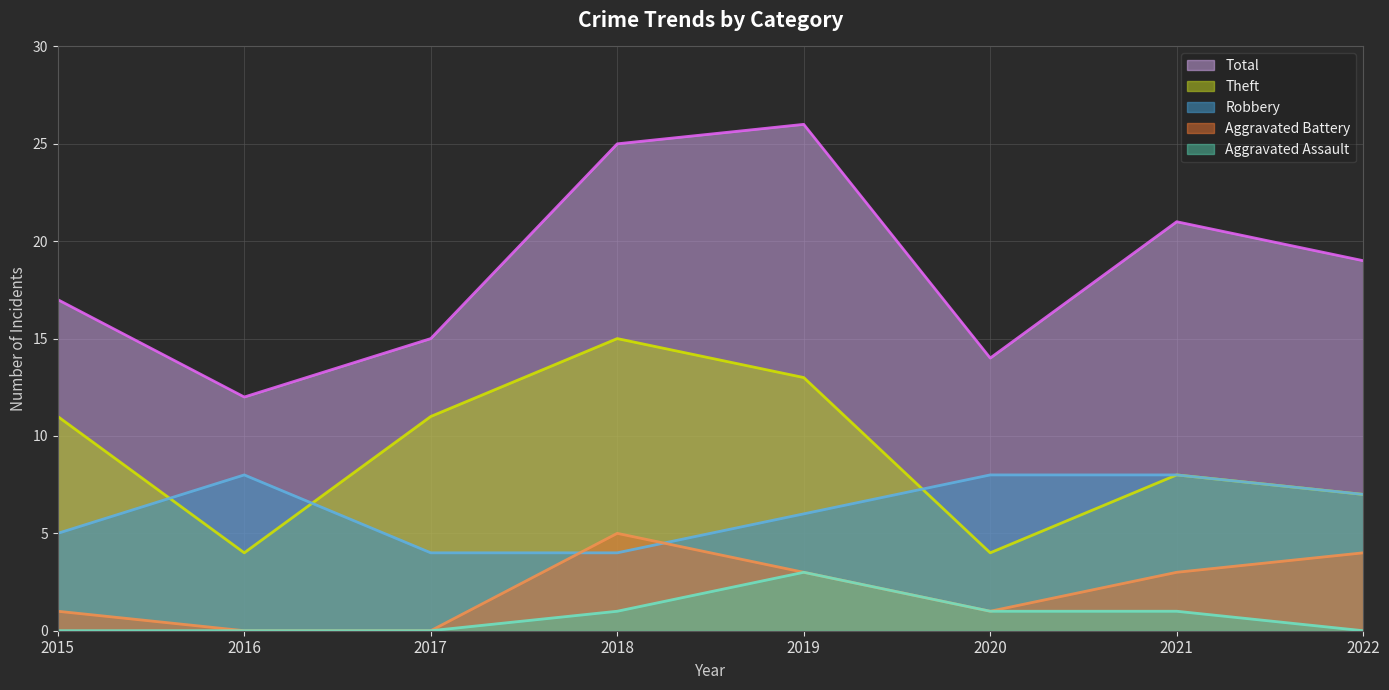

Where does the Robbery series first go above 7?

2016